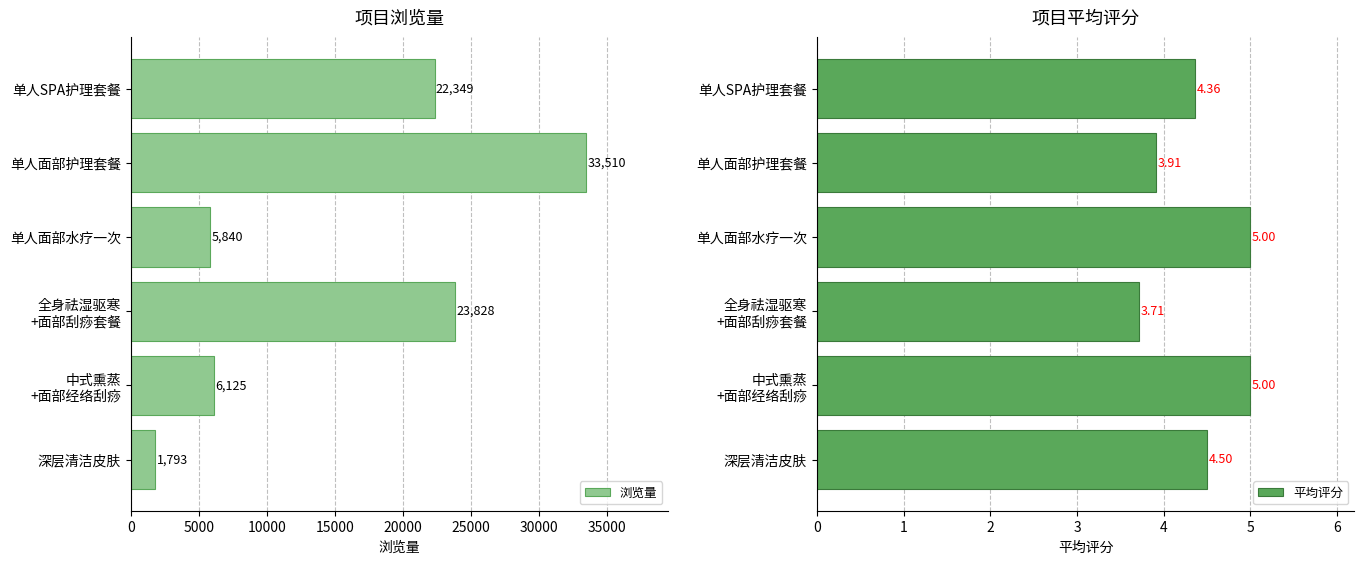

How many groups of bars are there?

6